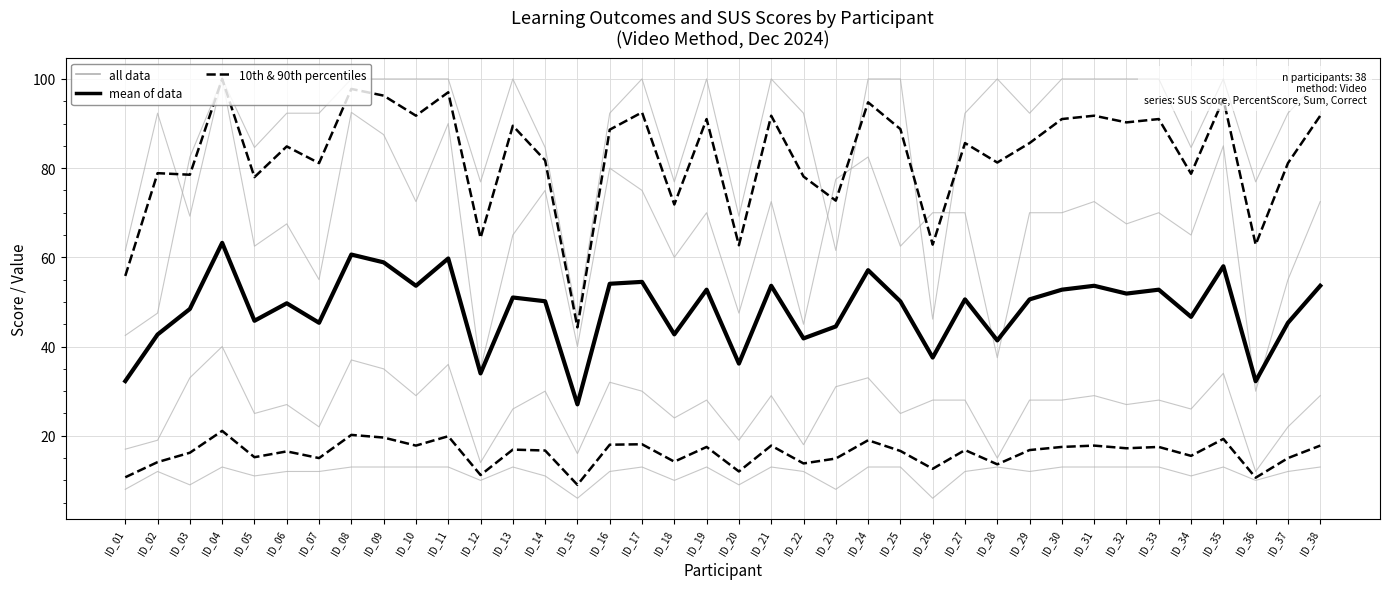

At which label does all data first exceed 70?

ID_03